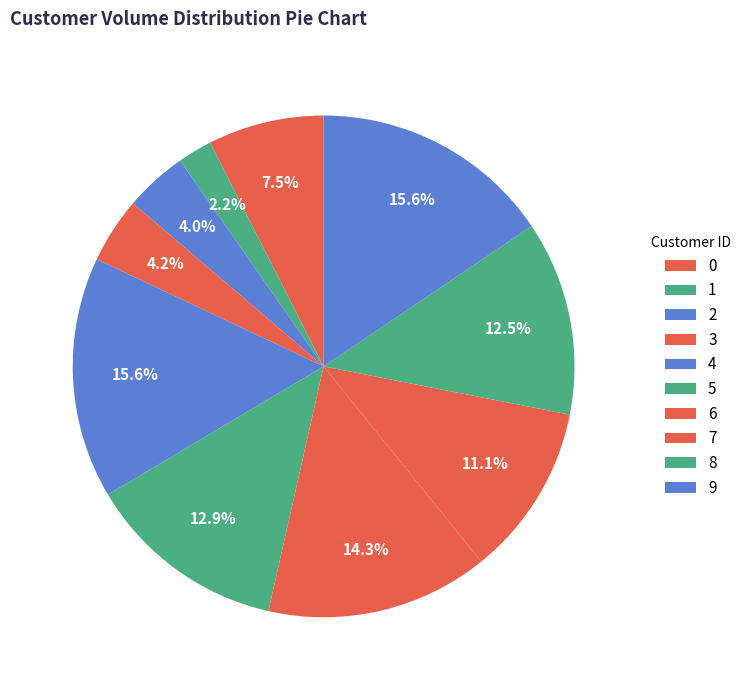

What is the change in value from 5 to 6?

+7